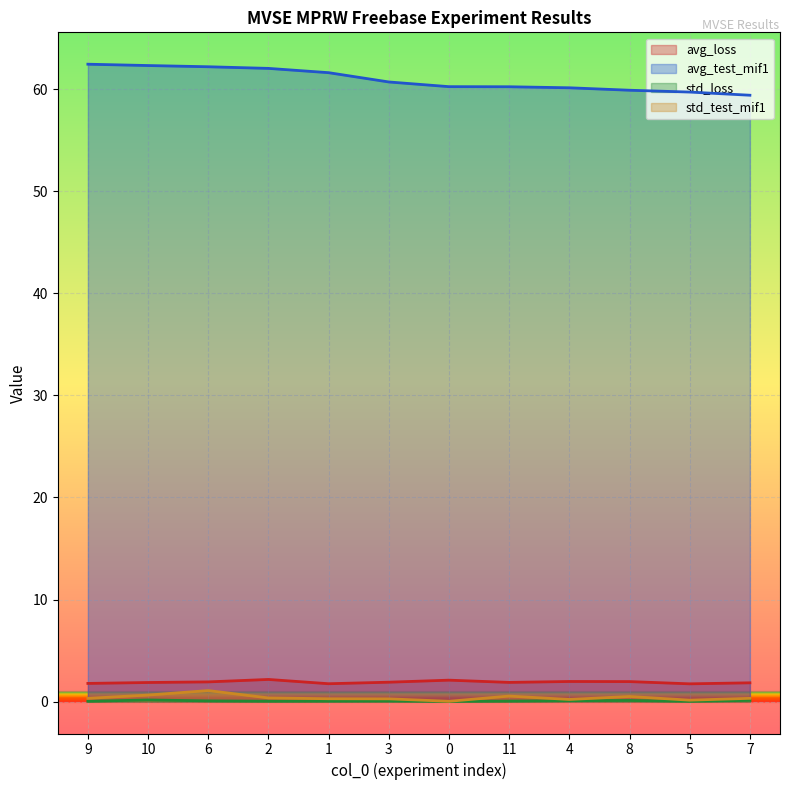

Which has a higher value, 3 or 4?

4